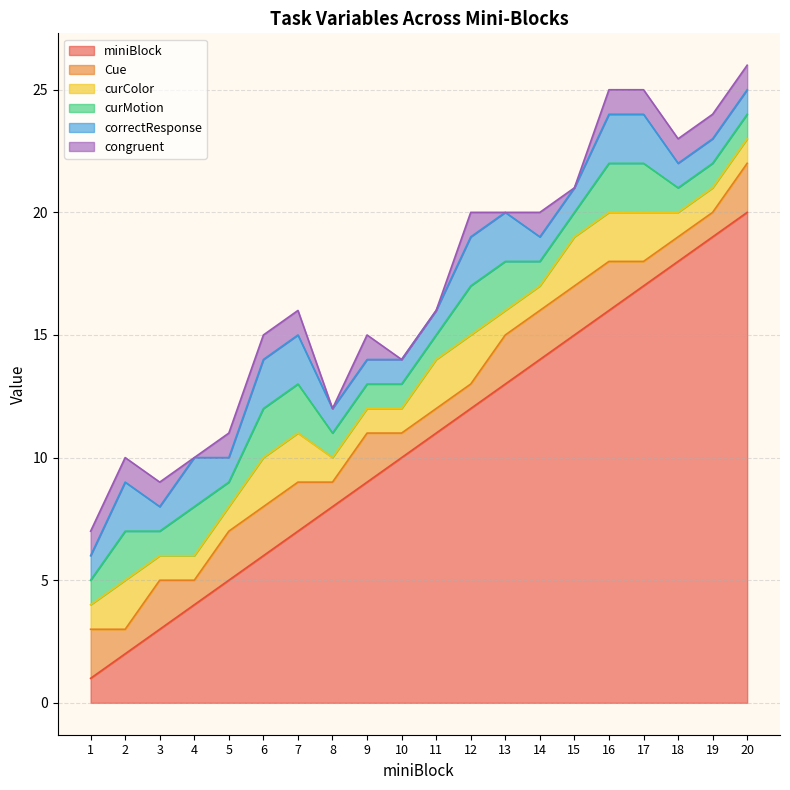

Is the value of miniBlock at 1 greater than the value of congruent at 13?

Yes